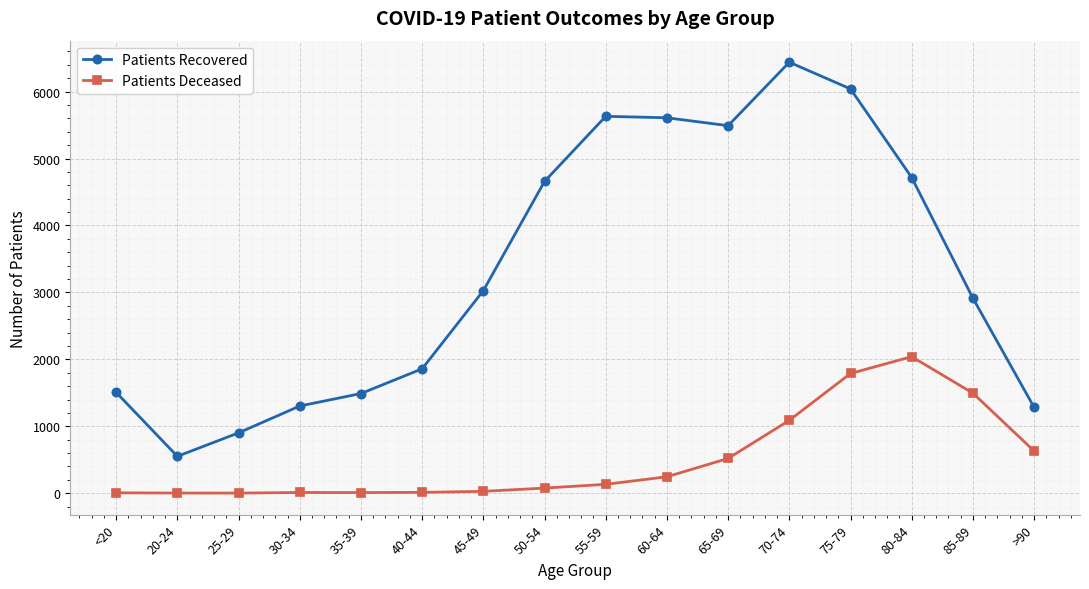

What is the sum of the Patients Deceased values at 65-69 and 80-84?

2560